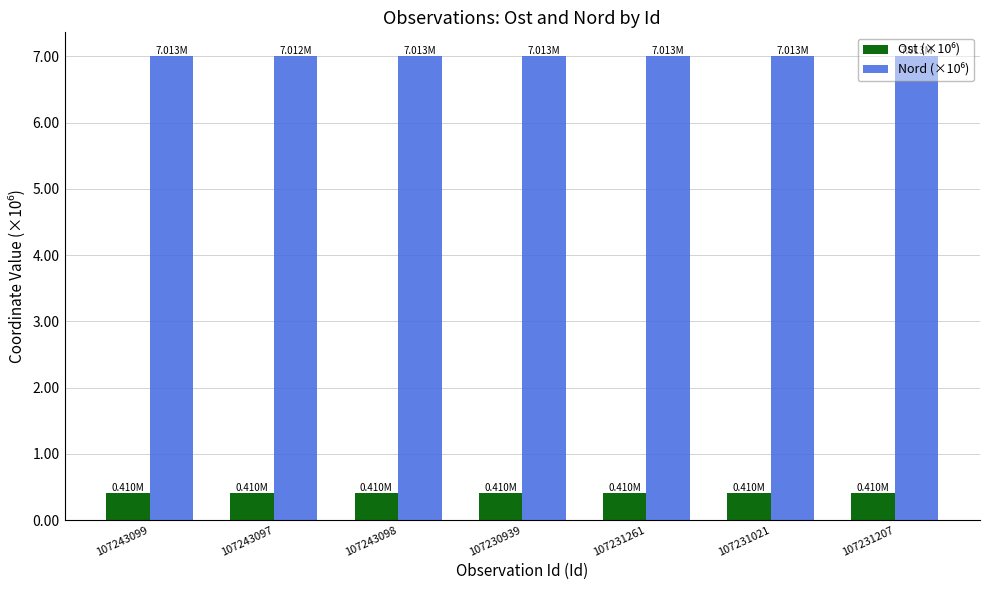

Does the chart contain stacked bars?

No